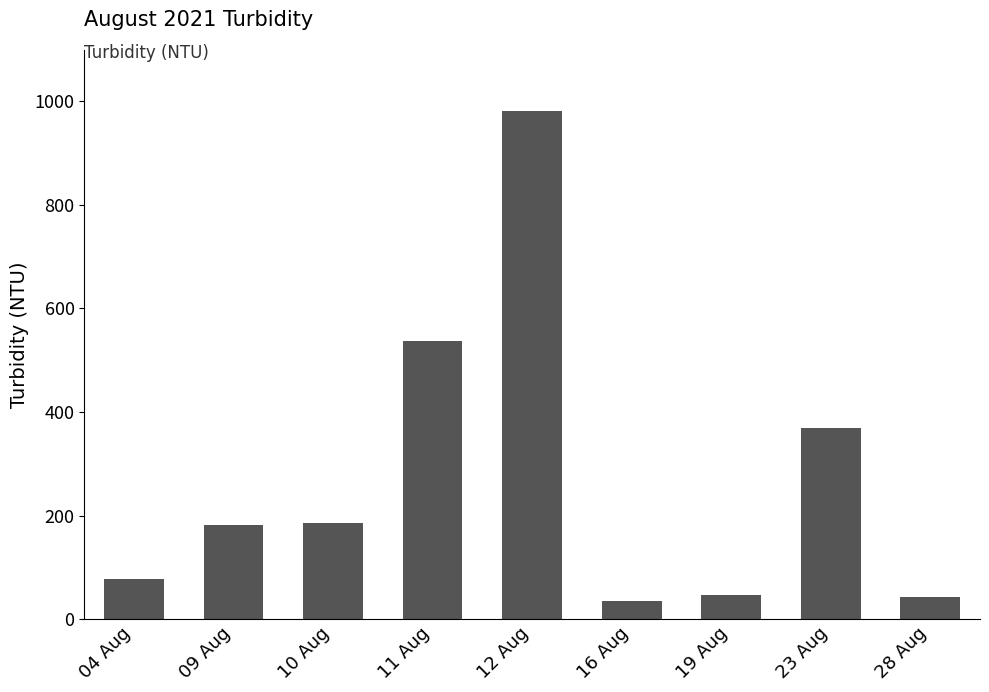

Is it true that the value at 23 Aug is 240.9?

False